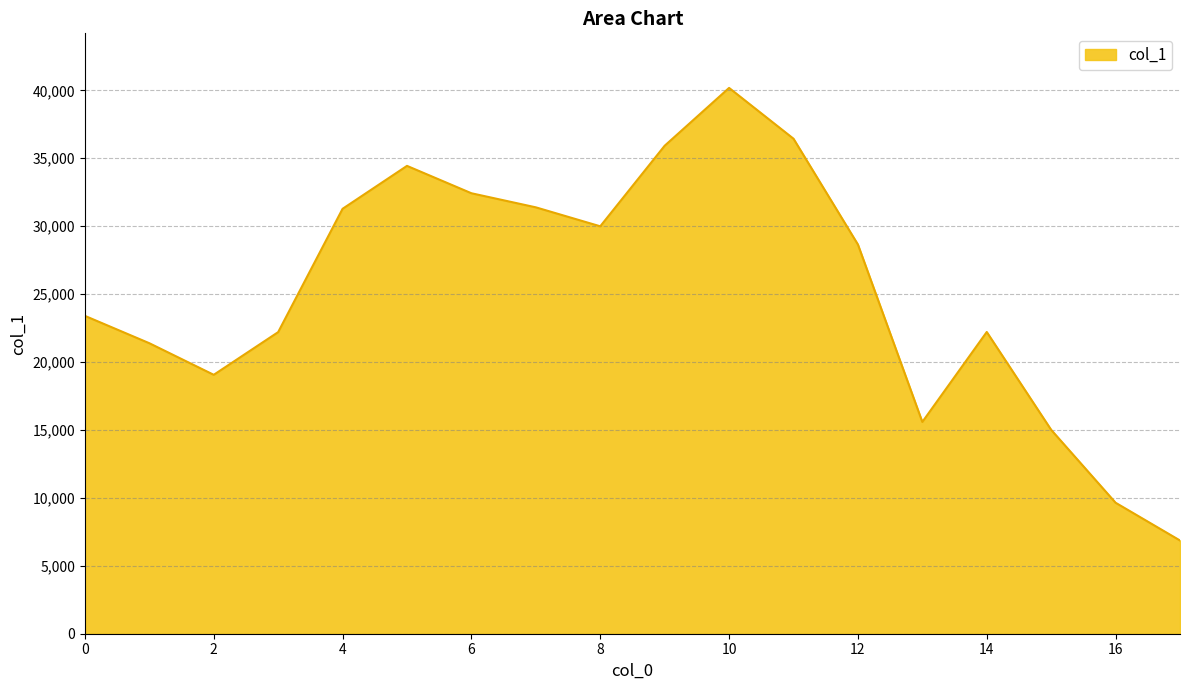

What is the greatest value displayed?

40178